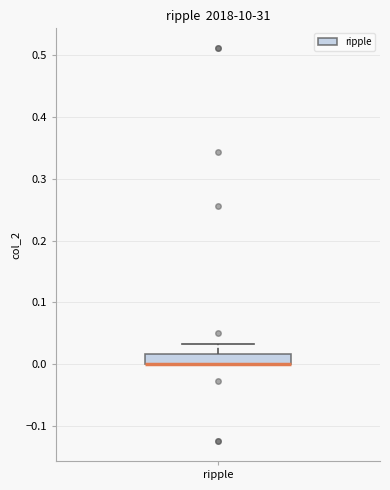

Transcribe this box plot: give where the median line is, the range the box spans, and where the two whiskers end, as read against the y-axis. The values are not printed on the chart, so give them approximately, as read against the axis.

median 0.00 (drawn on the box's lower edge), box 0.00 to 0.02, whiskers 0.00 to 0.03